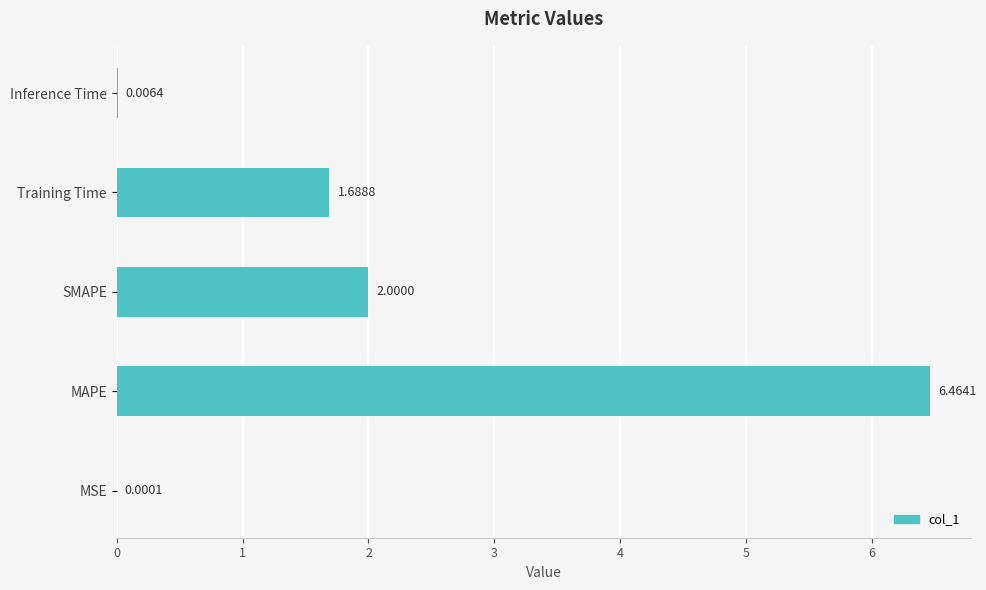

Which label corresponds to the largest value in the chart?

MAPE